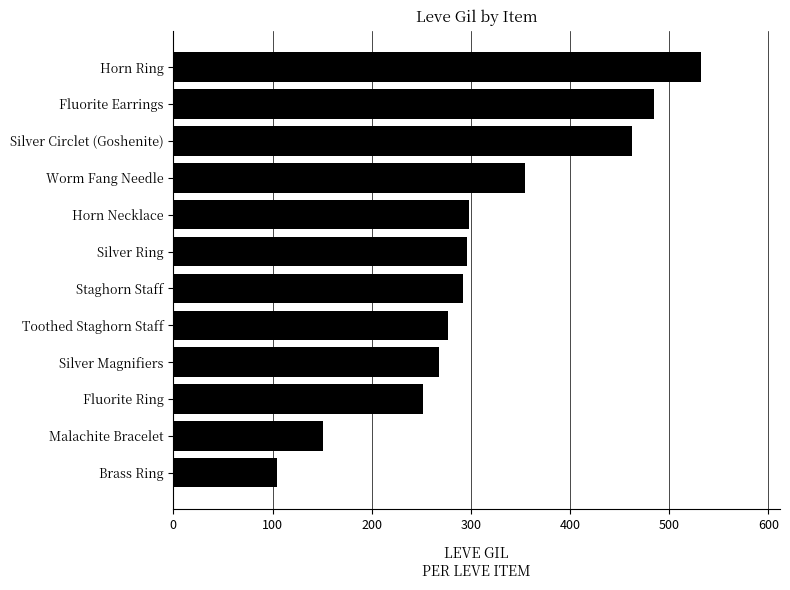

At which category does the chart reach its peak across all series?

Horn Ring